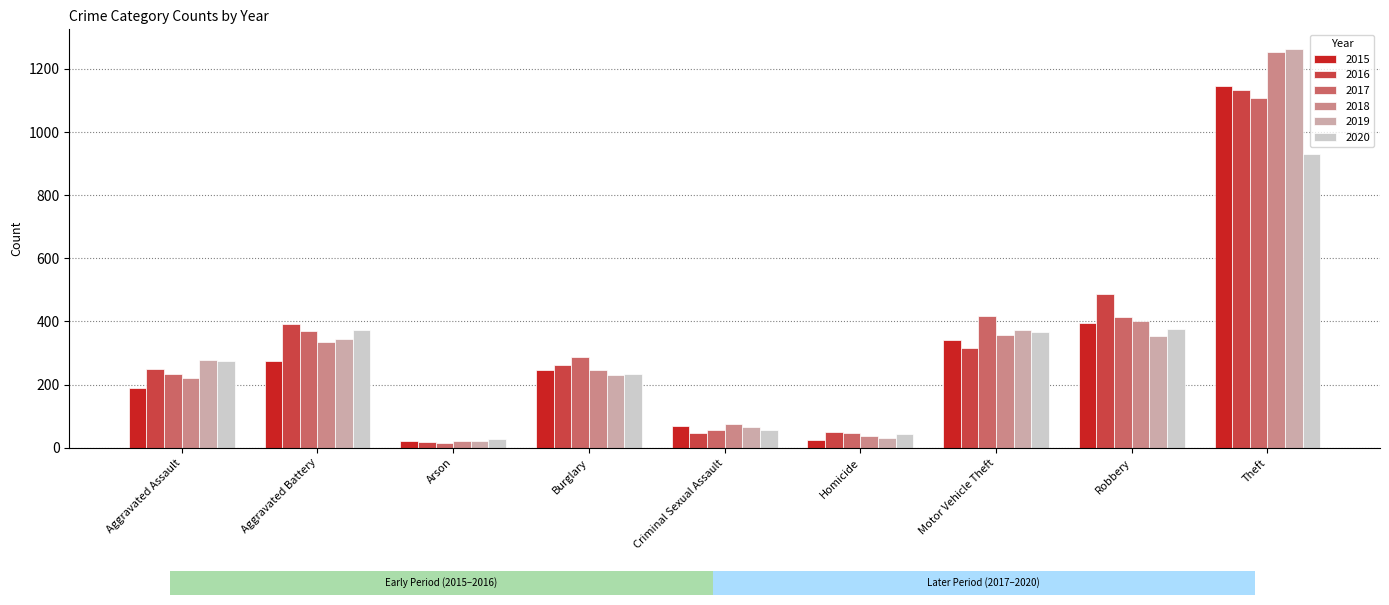

How many bars are there in each group?

6